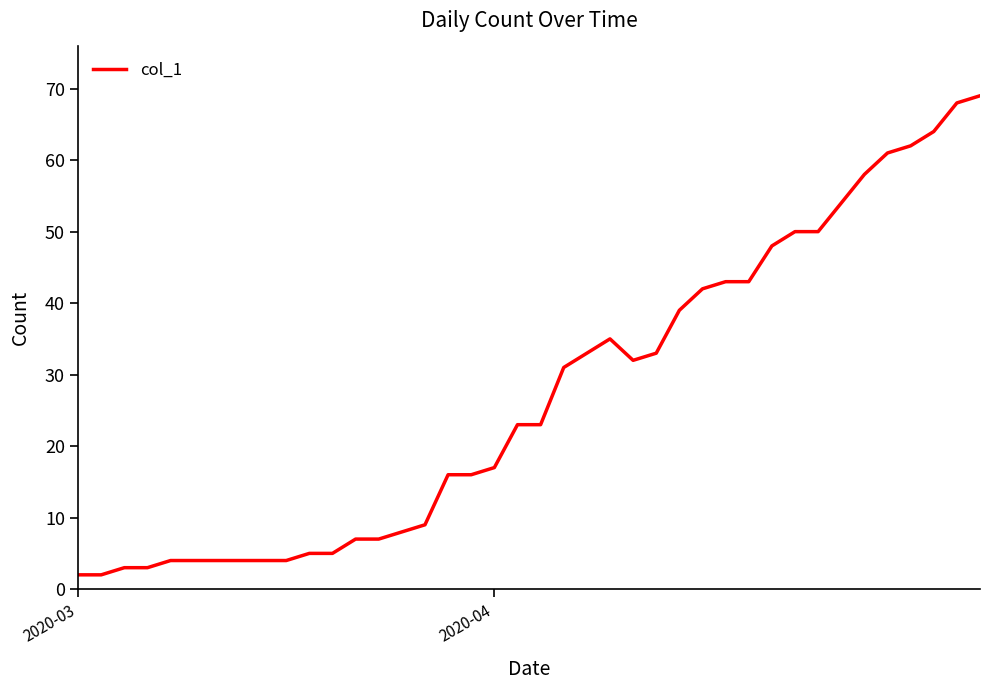

What is the difference between the maximum and minimum values?

67